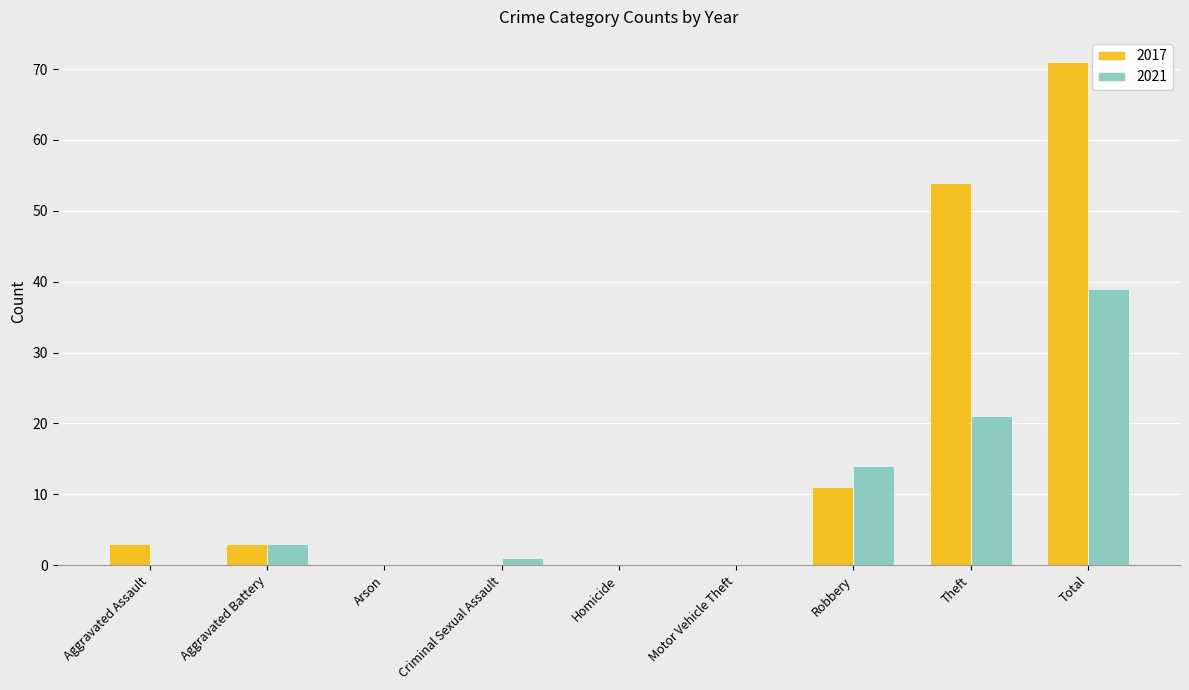

What is the maximum value for 2021?

39